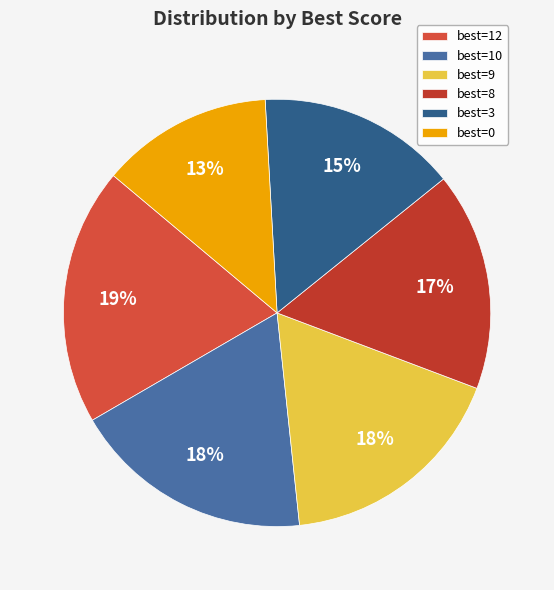

Does any single category account for the majority?

No